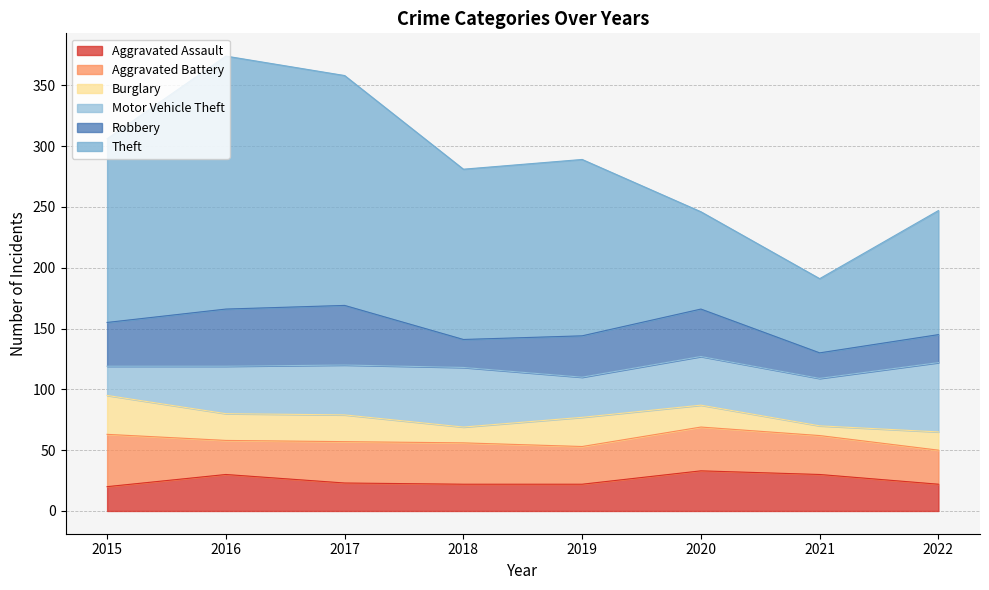

Reading left to right, extract all data points from this chart.

Aggravated Assault: 20	30	23	22	22	33	30	22
Aggravated Battery: 43	28	34	34	31	36	32	28
Burglary: 32	22	22	13	24	18	8	15
Motor Vehicle Theft: 24	39	41	49	33	40	39	57
Robbery: 36	47	49	23	34	39	21	23
Theft: 151	208	189	140	145	80	61	102